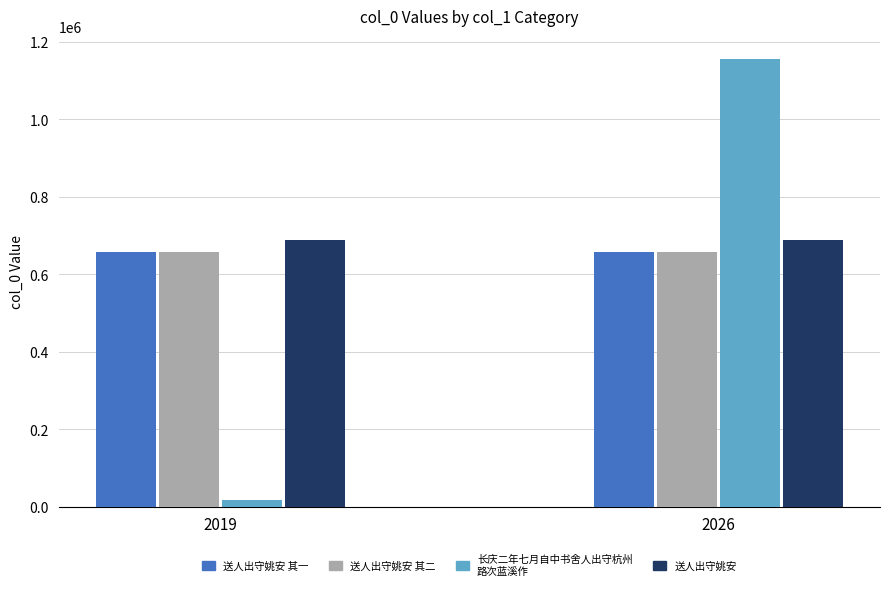

Which label corresponds to the smallest value in the chart?

2019